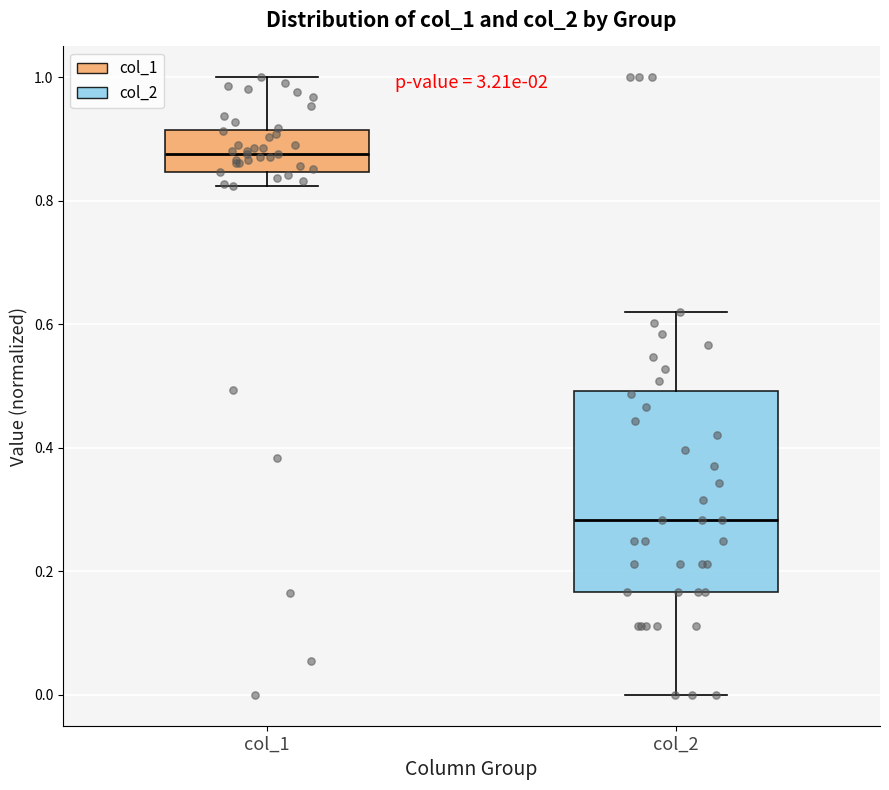

Which box's median line is the highest?

col_1